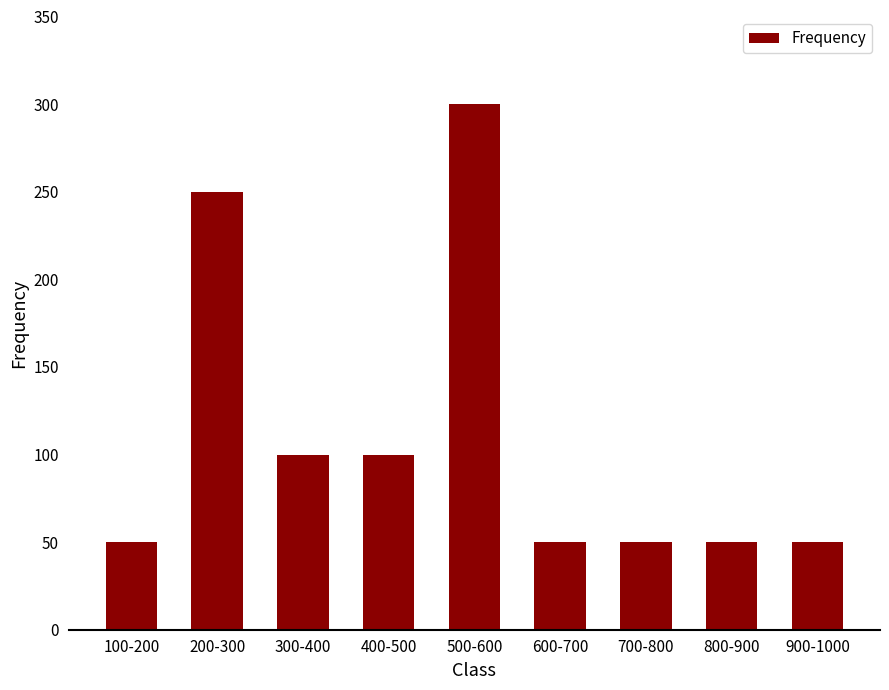

Reading left to right, extract all data points from this chart.

100-200=50	200-300=250	300-400=100	400-500=100	500-600=300	600-700=50	700-800=50	800-900=50	900-1000=50